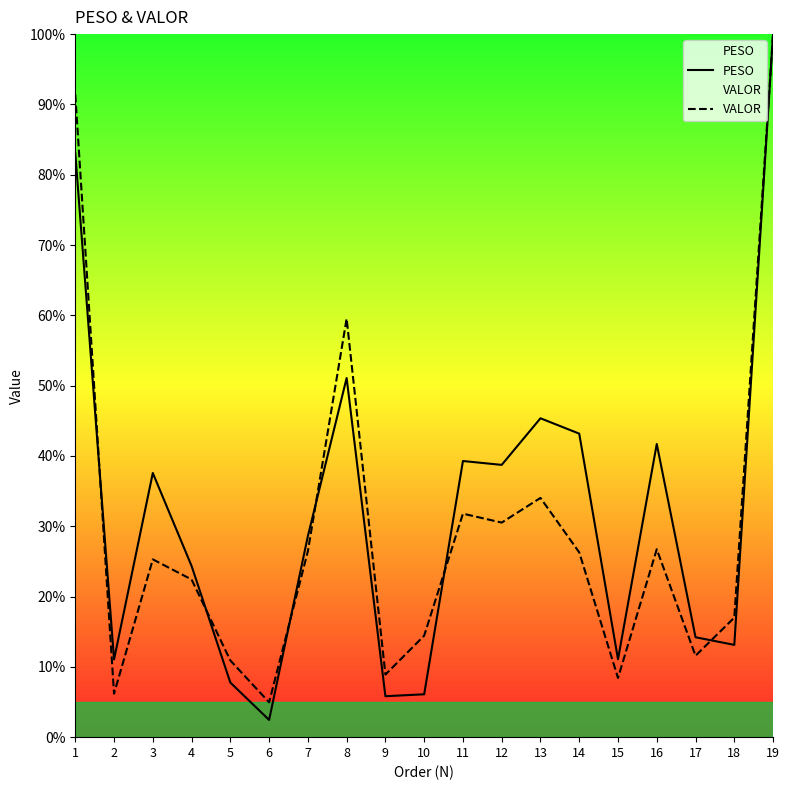

How many categories are shown in the chart?

19